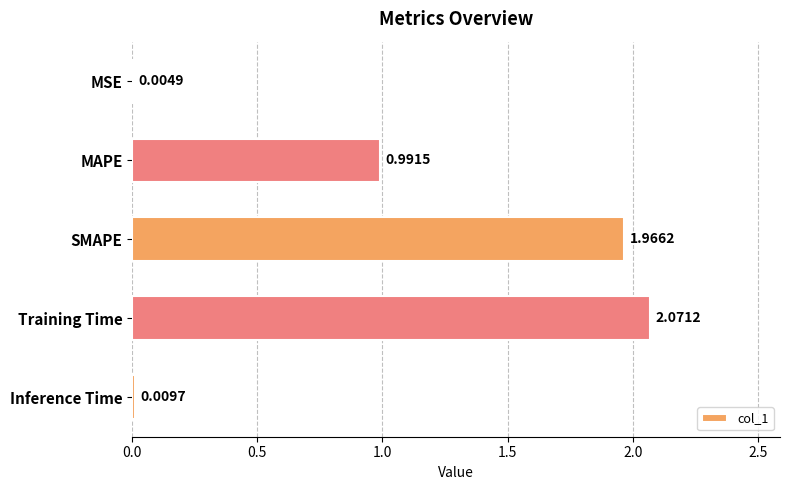

Where is the data nearest to the value 1?

MAPE